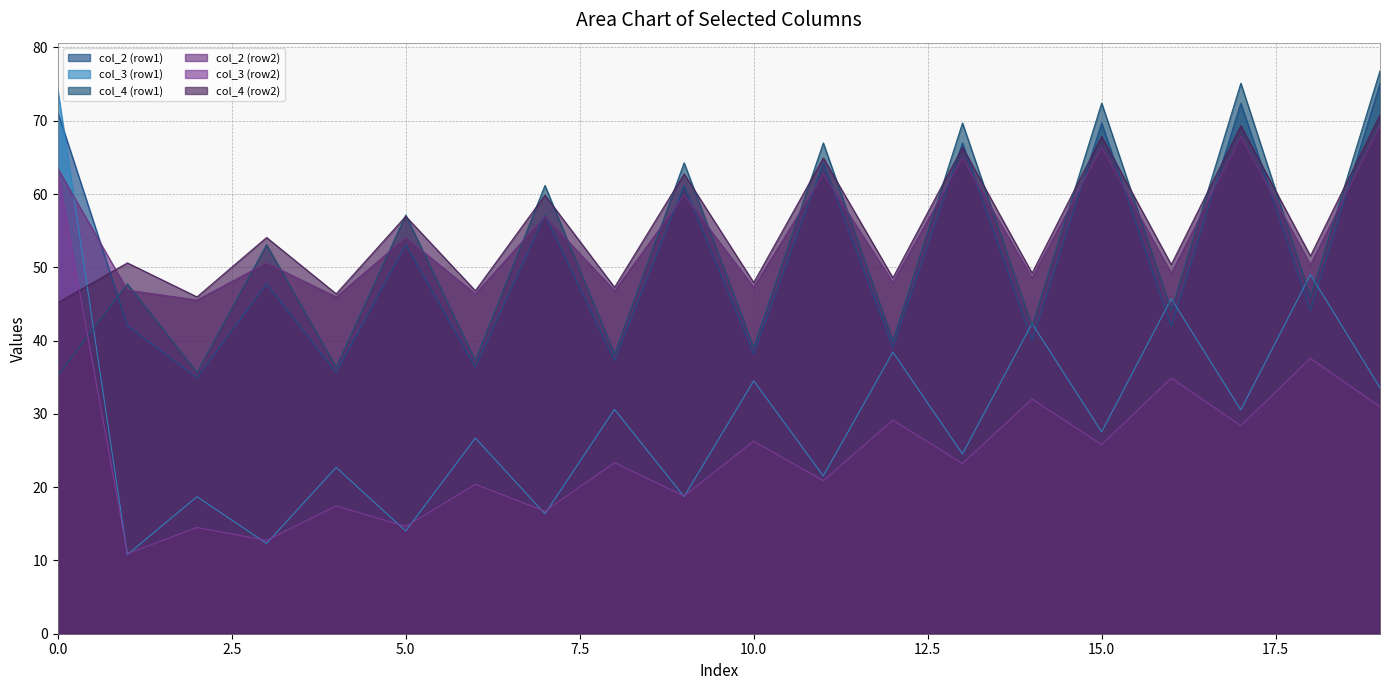

At how many categories does at least one series exceed 37?

20